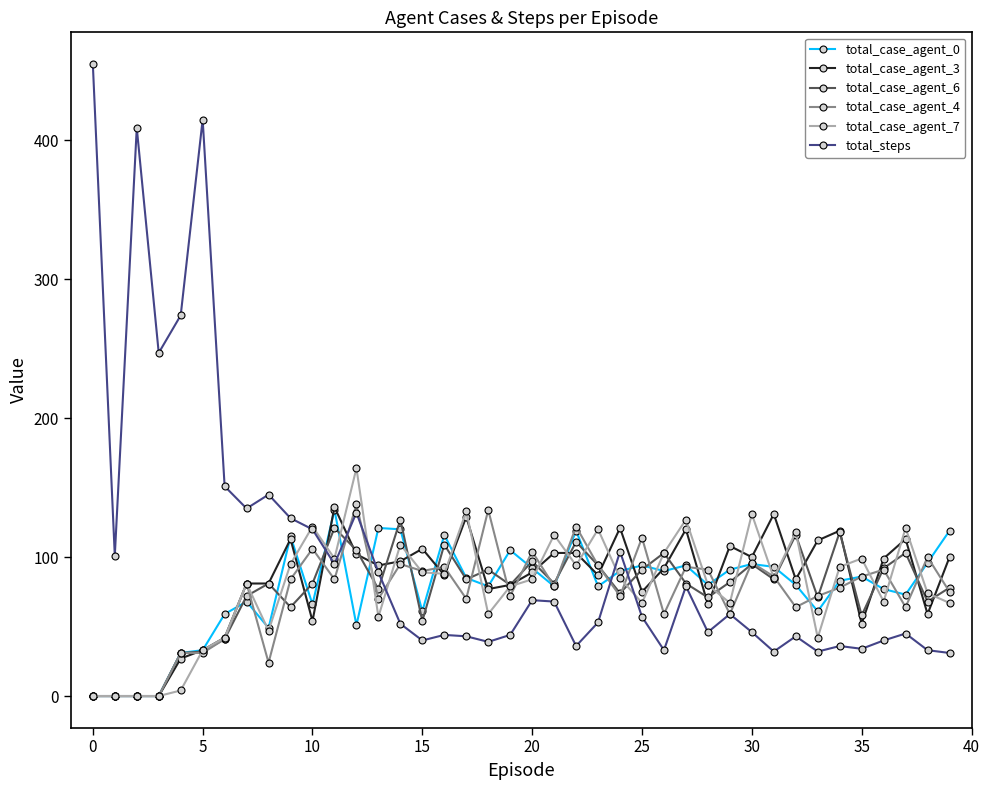

Which series has the largest total across all categories?

total_steps